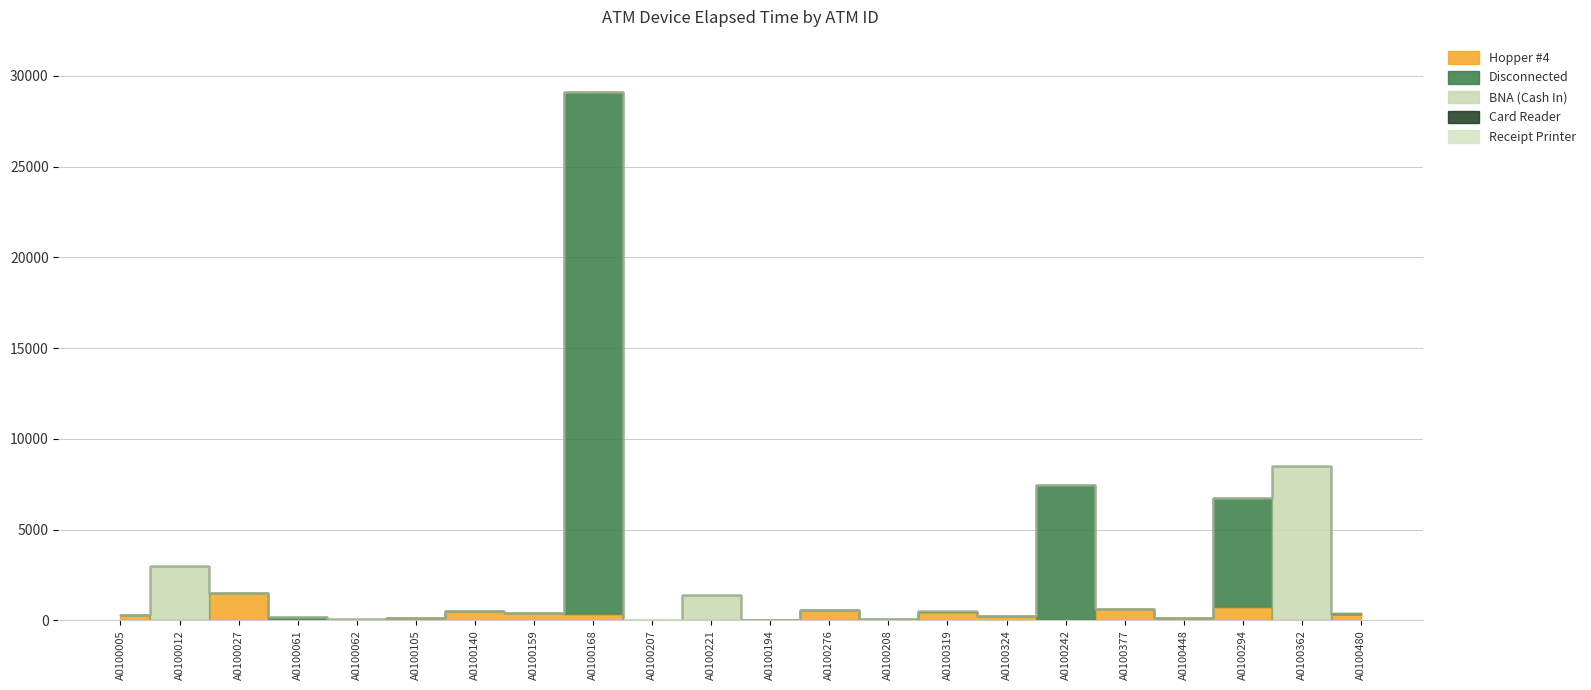

Rank the categories by Card Reader value from lowest to highest.

A0100005, A0100012, A0100027, A0100061, A0100062, A0100105, A0100140, A0100159, A0100168, A0100207, A0100221, A0100194, A0100276, A0100208, A0100319, A0100324, A0100242, A0100377, A0100448, A0100294, A0100362, A0100480